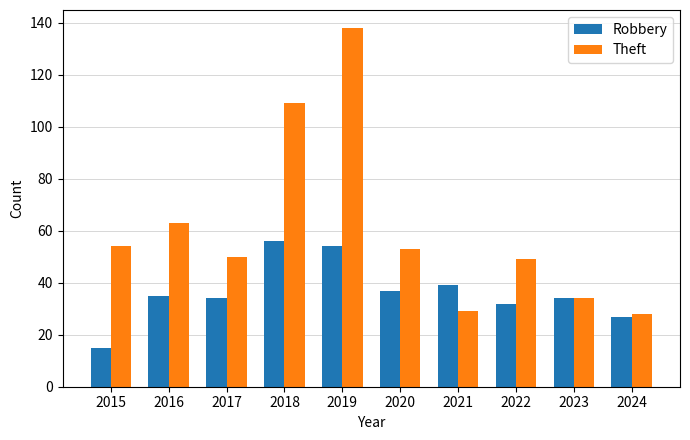

Between 2023 and 2024, which series saw the biggest shift?

Robbery